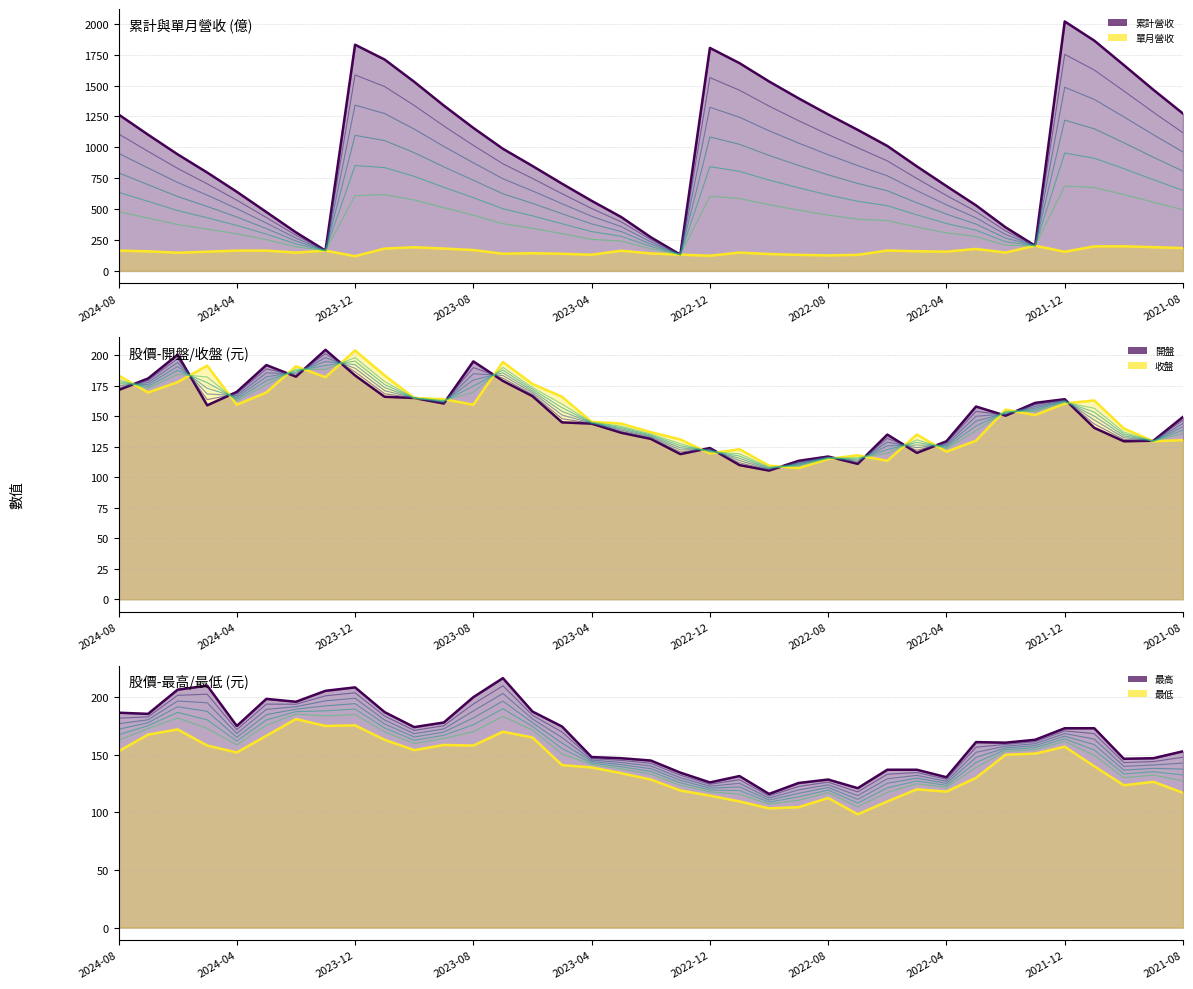

Where is 單月營收 nearest to the value 161?

2022-05